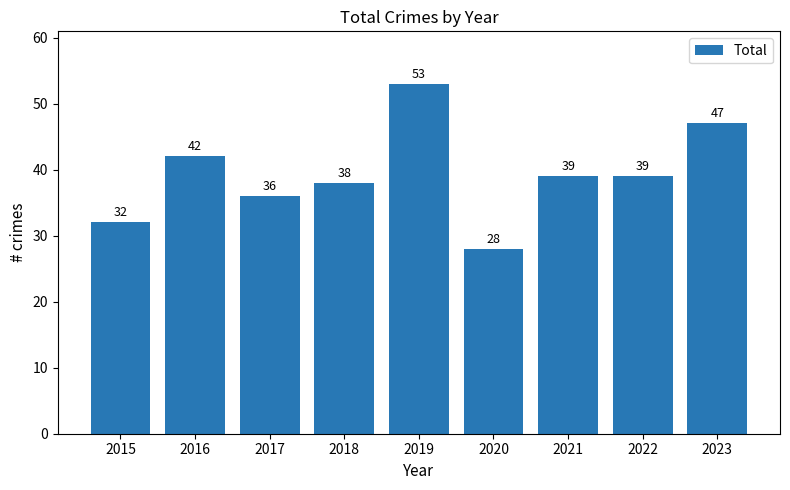

How many series are shown in this chart?

1